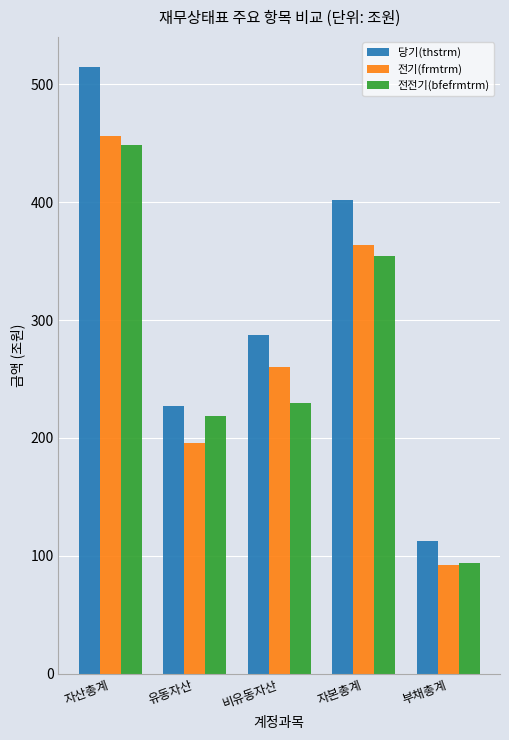

How many data points in 전전기(bfefrmtrm) are above 229?

3